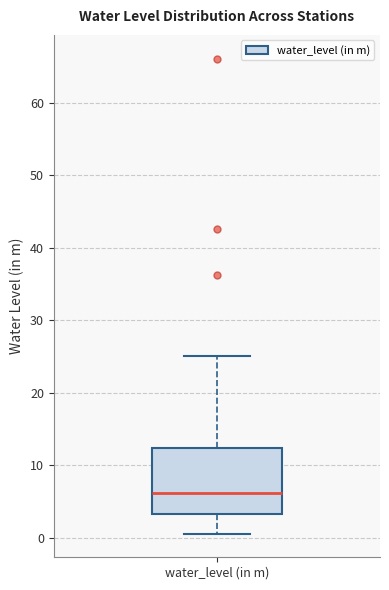

Transcribe this box plot: give where the median line is, the range the box spans, and where the two whiskers end, as read against the y-axis. The values are not printed on the chart, so give them approximately, as read against the axis.

median 6, box 3 to 12, whiskers 1 to 25